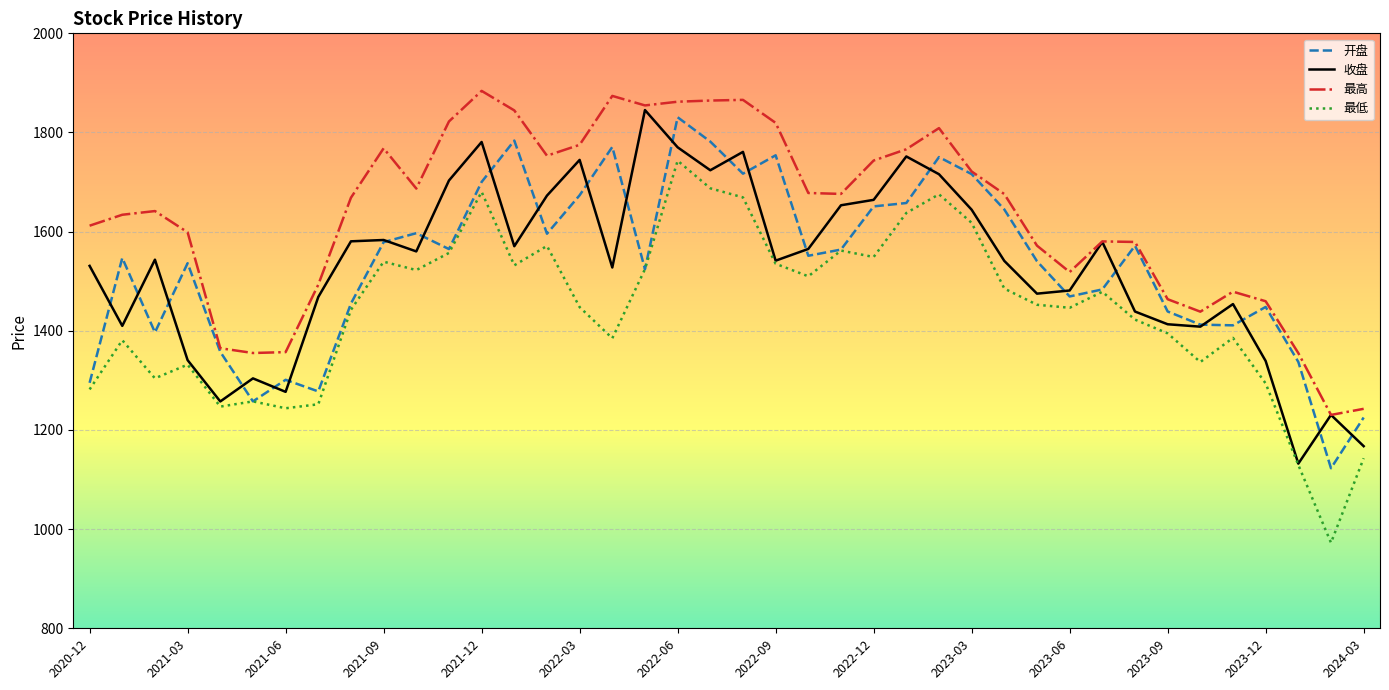

What is the maximum value for 最高?

1883.9